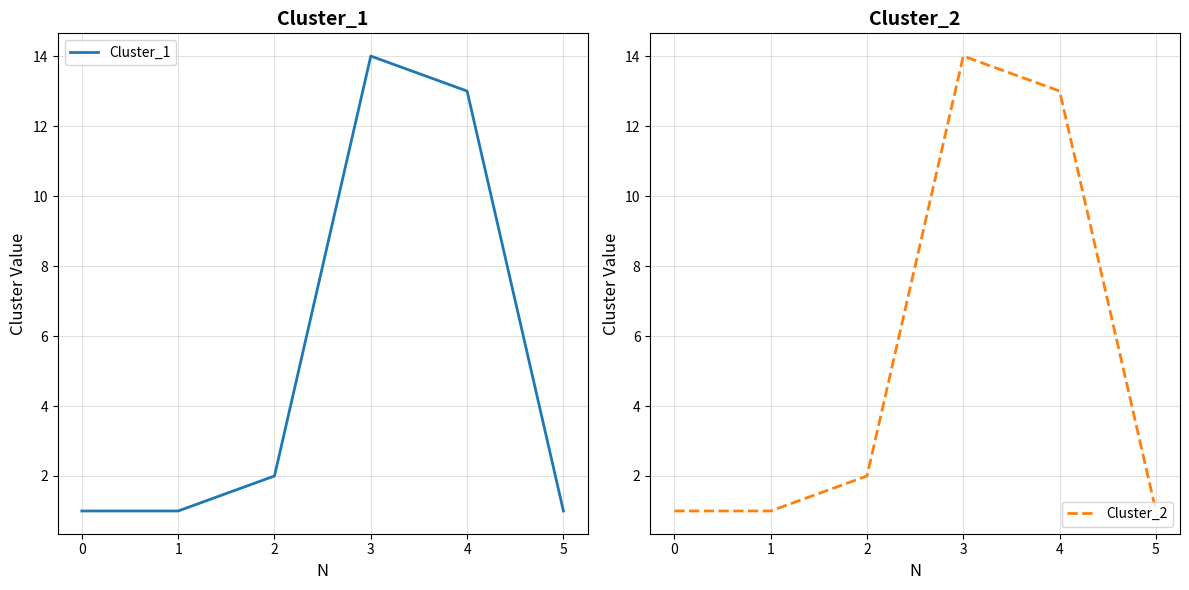

The Cluster_2 series shows 3 at 2. True or false?

False